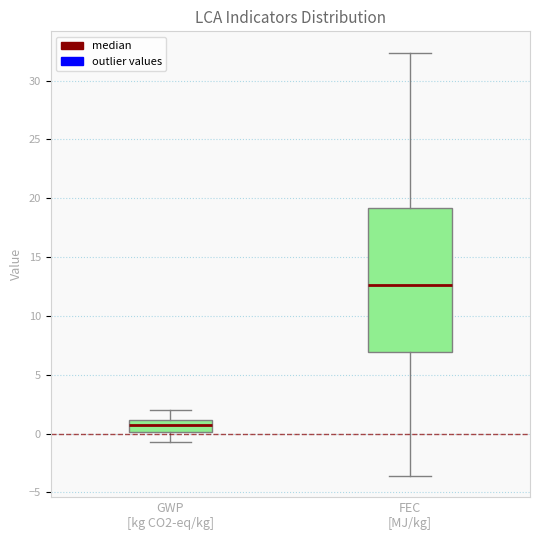

Reading left to right, read every box against the y-axis: the position of its median line, the range the box covers, and the ends of its whiskers. The values are not printed on the chart, so give them approximately, as read against the axis.

GWP [kg CO2-eq/kg]: median 0.5, box 0.0 to 1.0, whiskers -1.0 to 2.0
FEC [MJ/kg]: median 12.5, box 7.0 to 19.0, whiskers -3.5 to 32.5